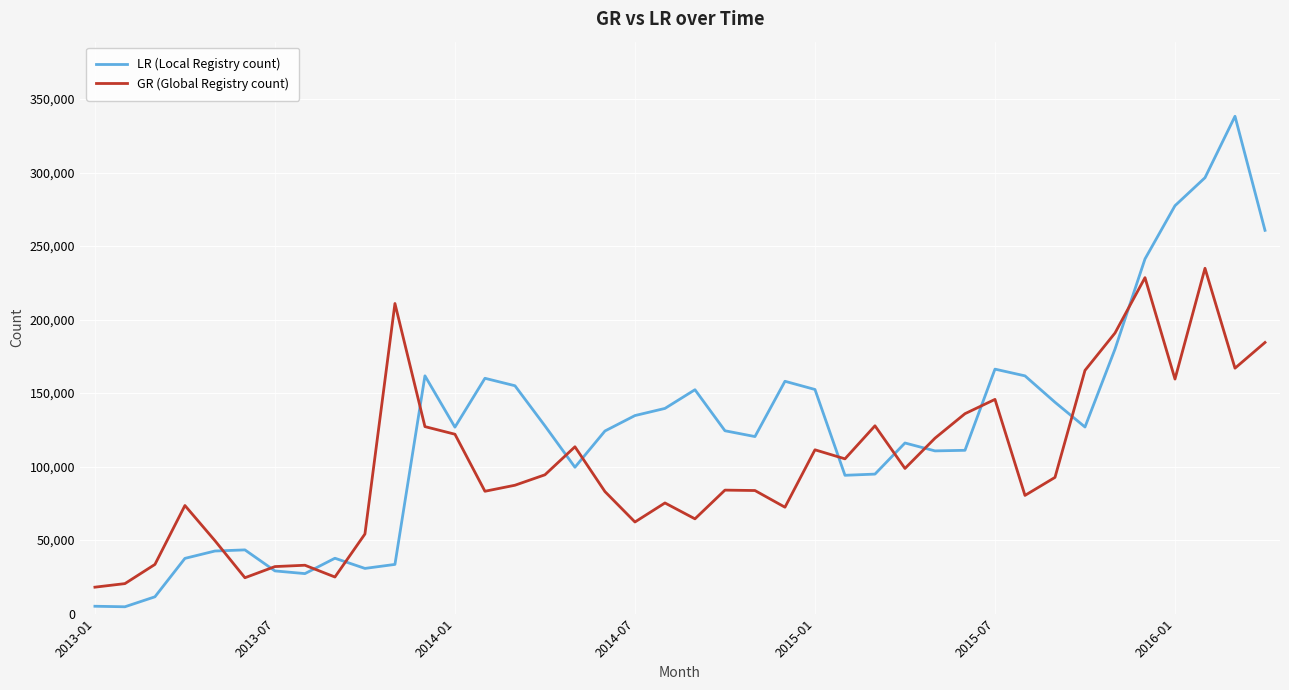

Which series has the largest range (max minus min)?

LR (Local Registry count)